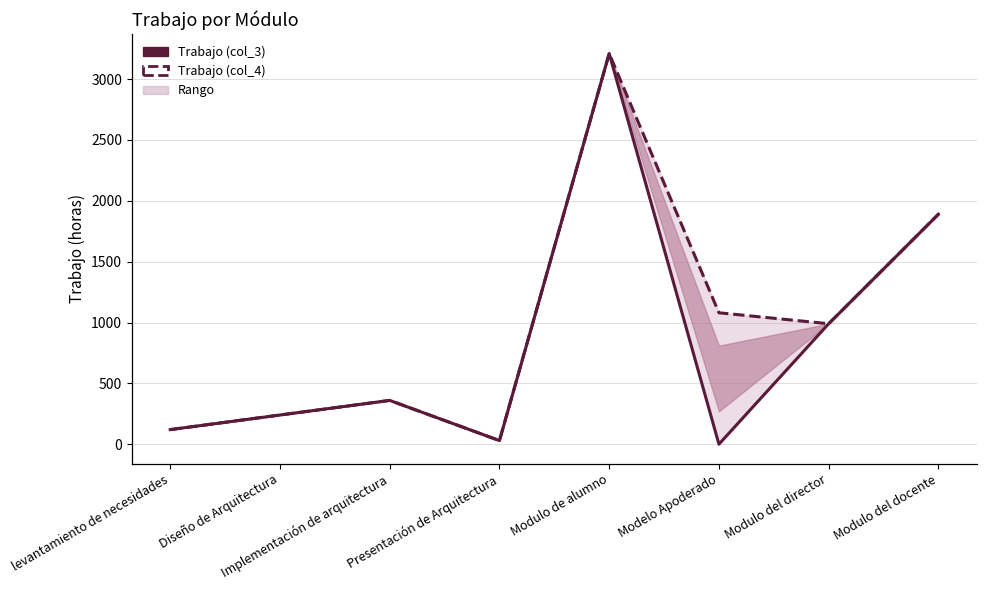

Which category has the lowest value in the Trabajo (col_3) series?

Modelo Apoderado